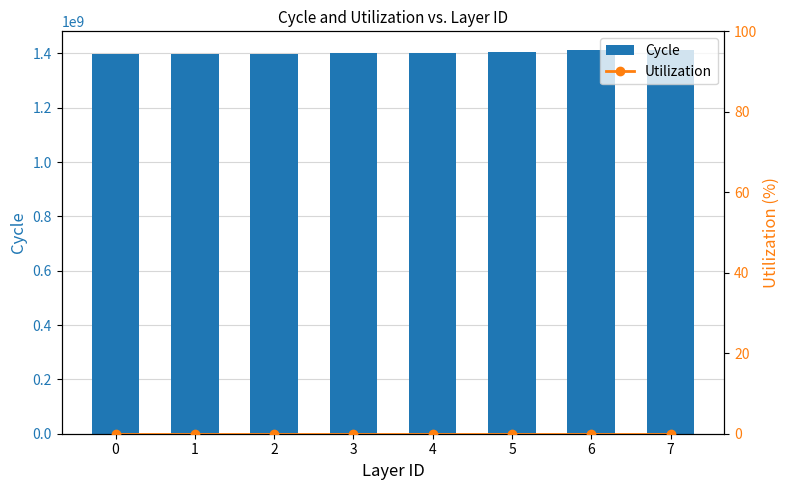

Reading left to right, what are all the values shown in this chart?

Cycle: 0=1395757302	1=1396905730	2=1396977749	3=1399922449	4=1399930057	5=1405630751	6=1410445228	7=1410445842
Utilization: 0=0	1=0	2=0	3=0	4=0	5=0	6=0	7=0